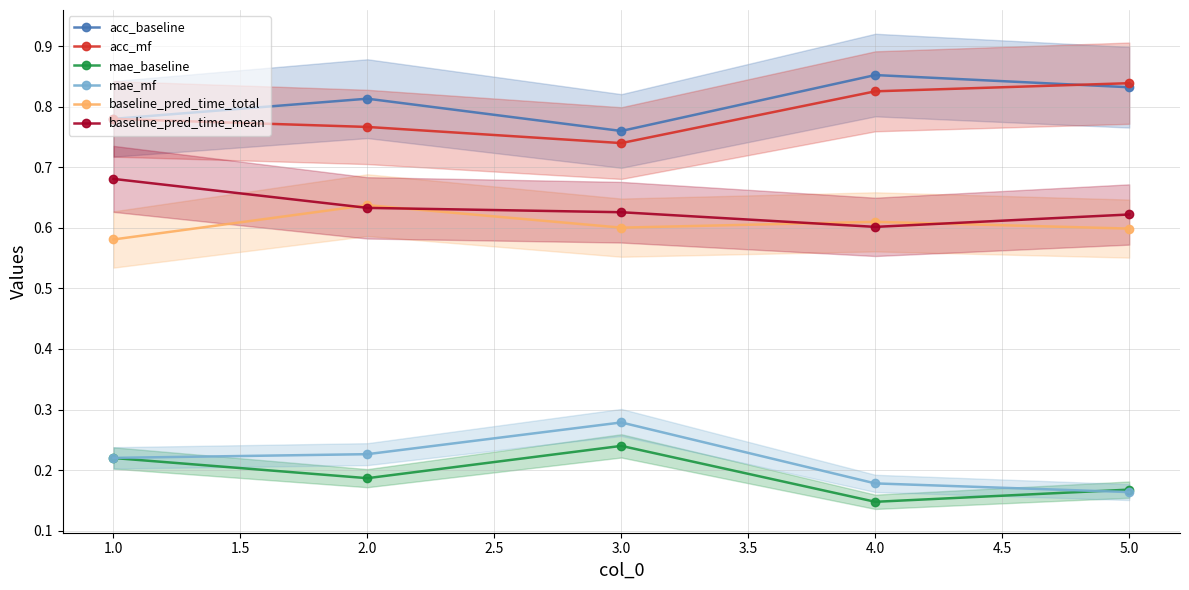

What is the value of the acc_mf point at the 5th from the left?

0.8